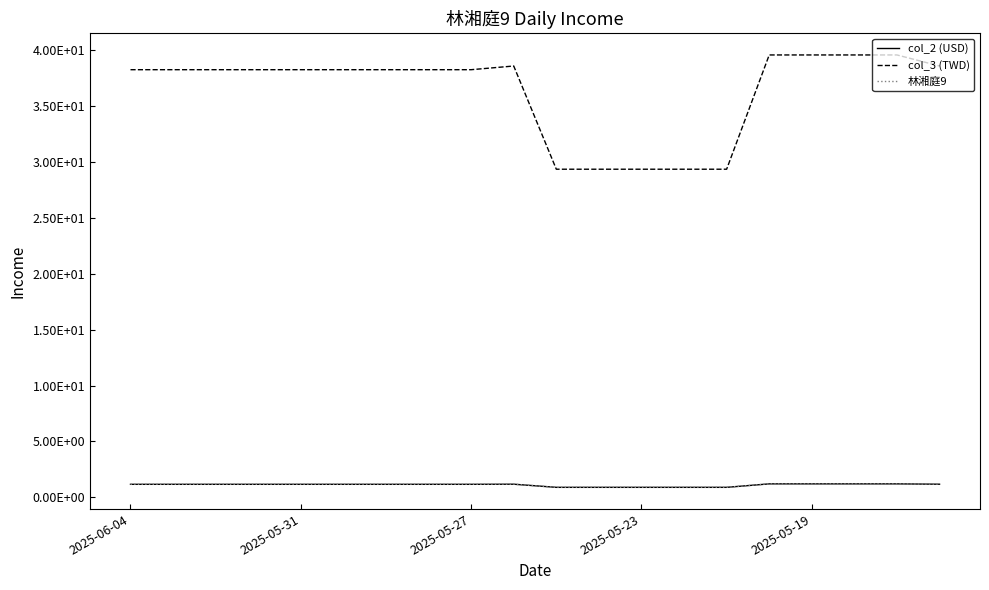

What is the smallest value displayed?

0.9